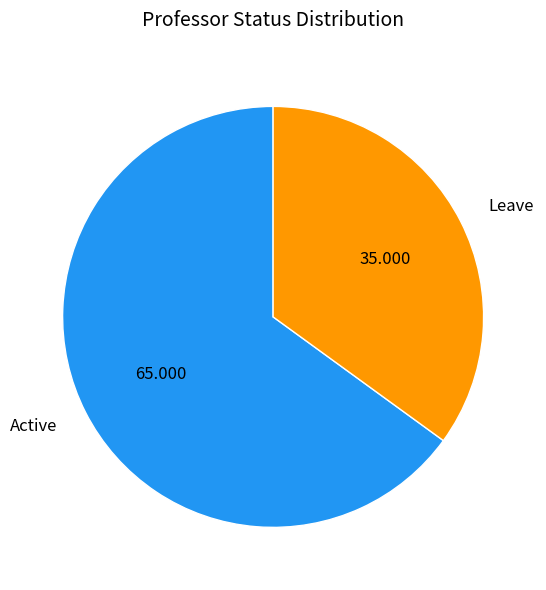

Between Active and Leave, which is larger?

Active